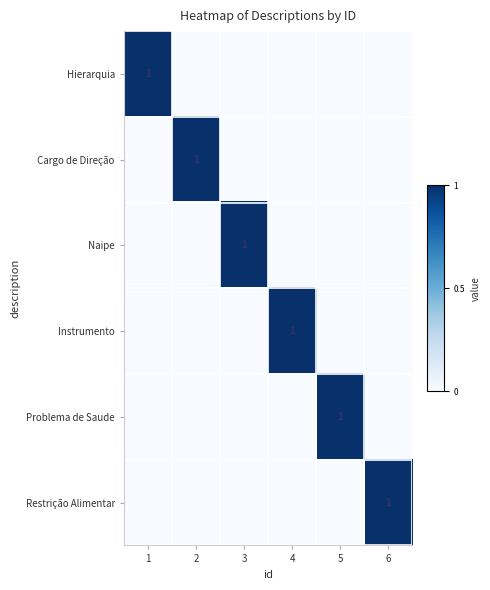

True or false: Instrumento has a value of 0 at 4.

False